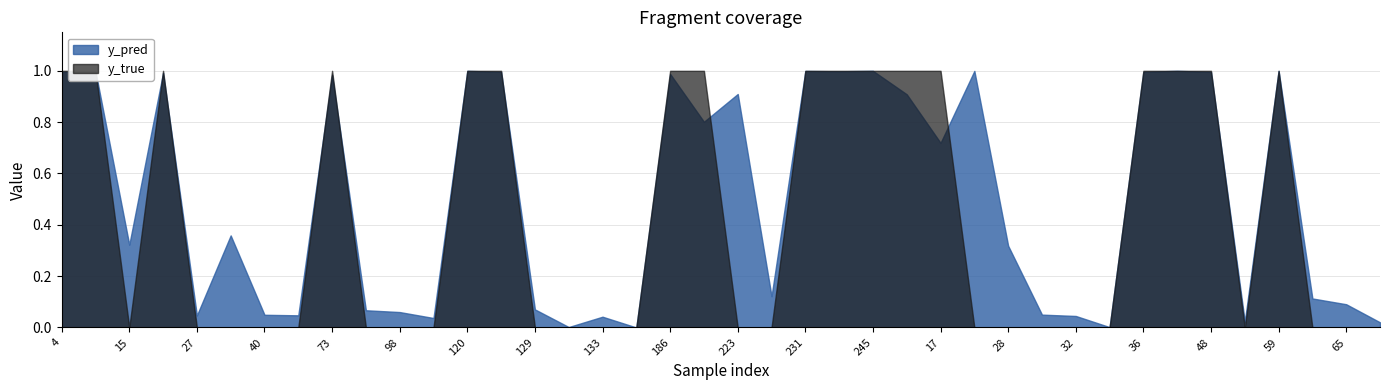

What is the label of the 2nd point from the right?

65